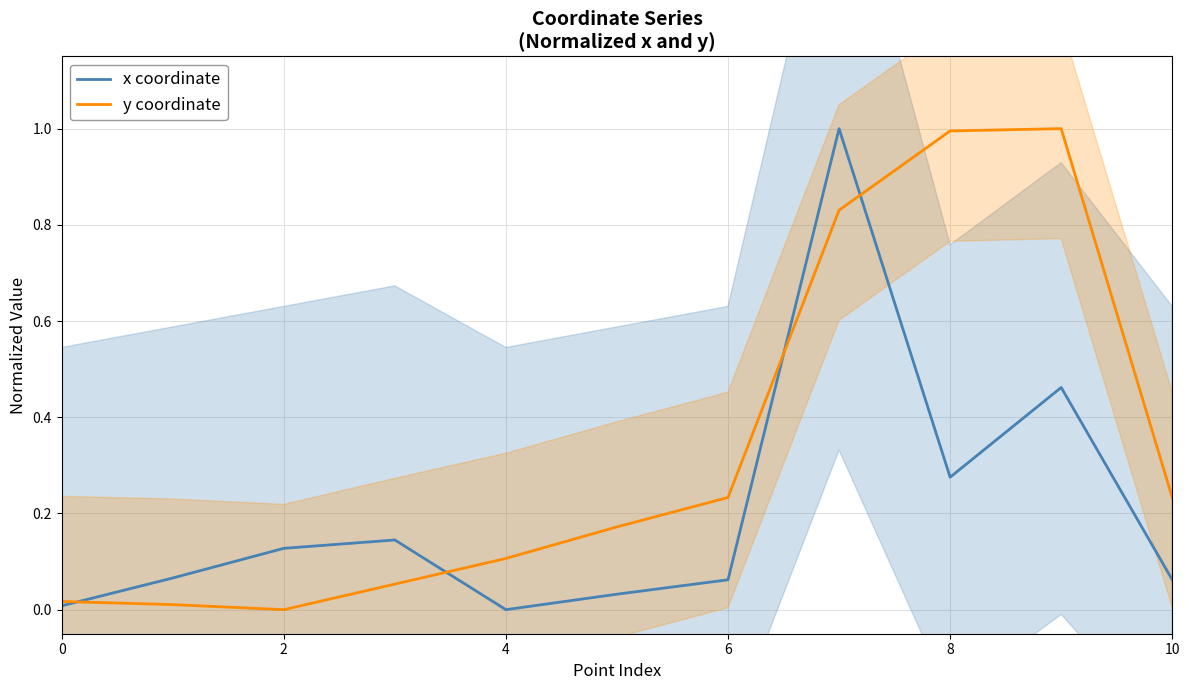

The x coordinate series shows 0.1 at 8. True or false?

False